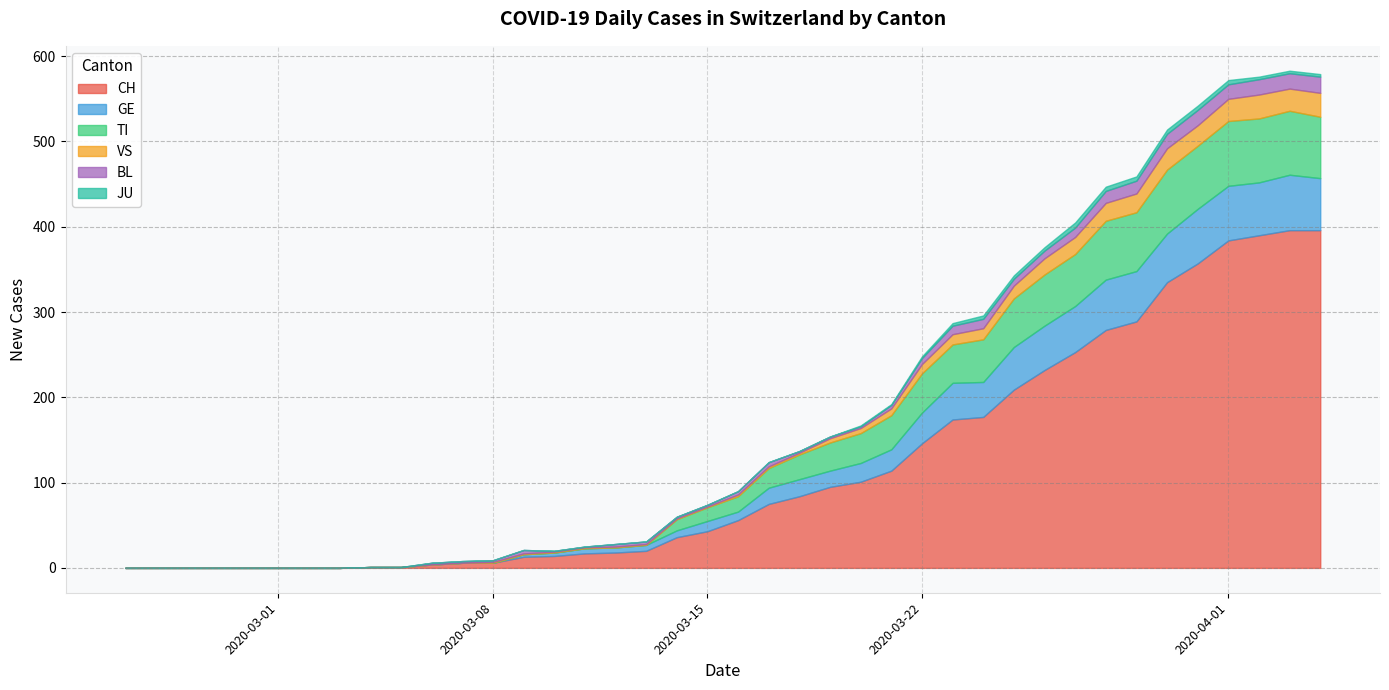

What is the highest value of the CH series?

396